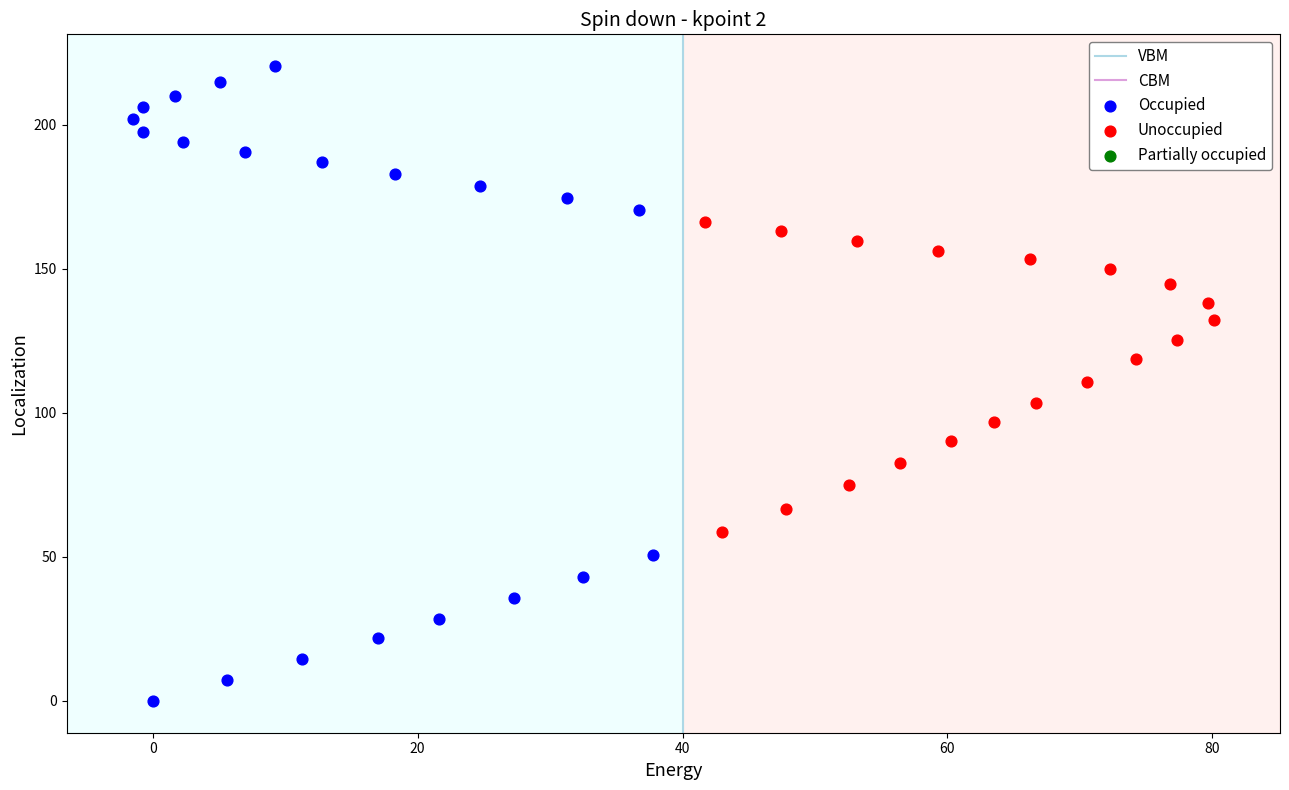

Which series reaches the maximum Y coordinate?

Occupied